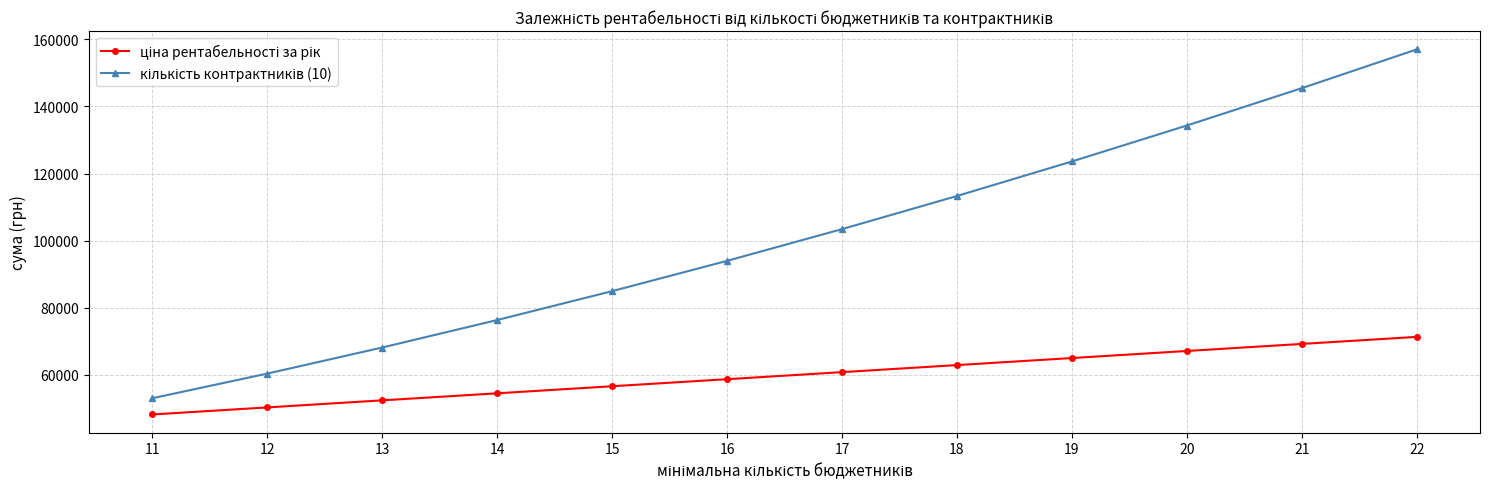

Does the chart display data point markers on the line(s)?

Yes